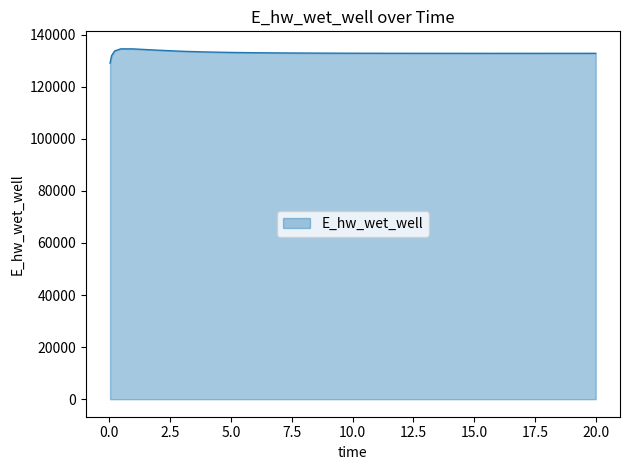

What is the maximum value shown in the chart?

134549.2